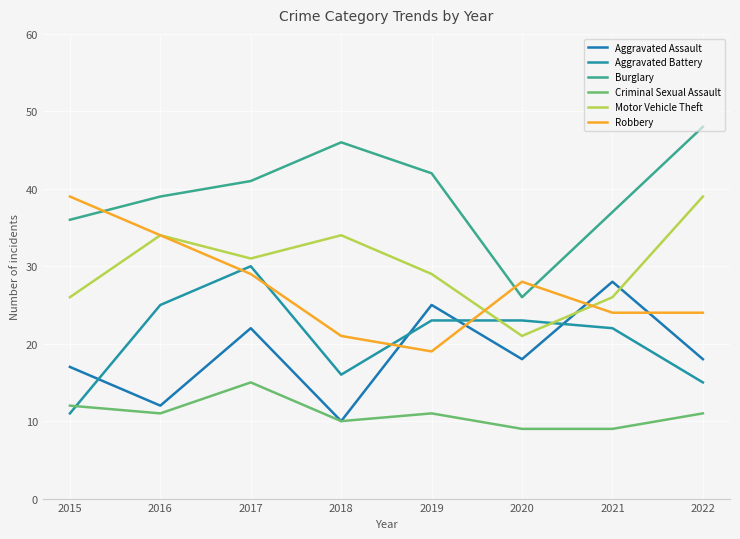

What is the value of the Aggravated Assault point at the 8th from the left?

18